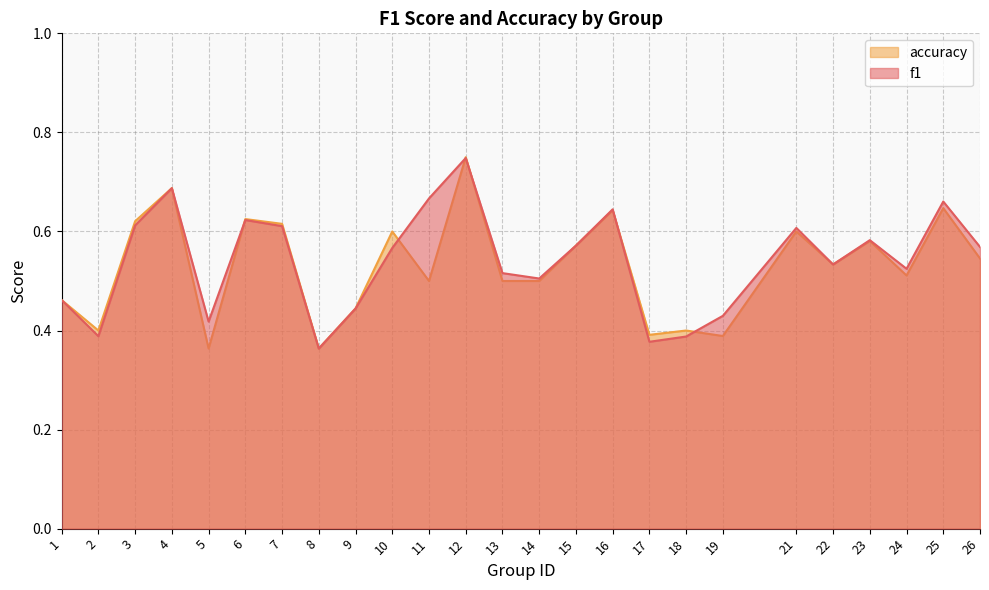

After their last crossing, which series has the higher values: accuracy or f1?

f1